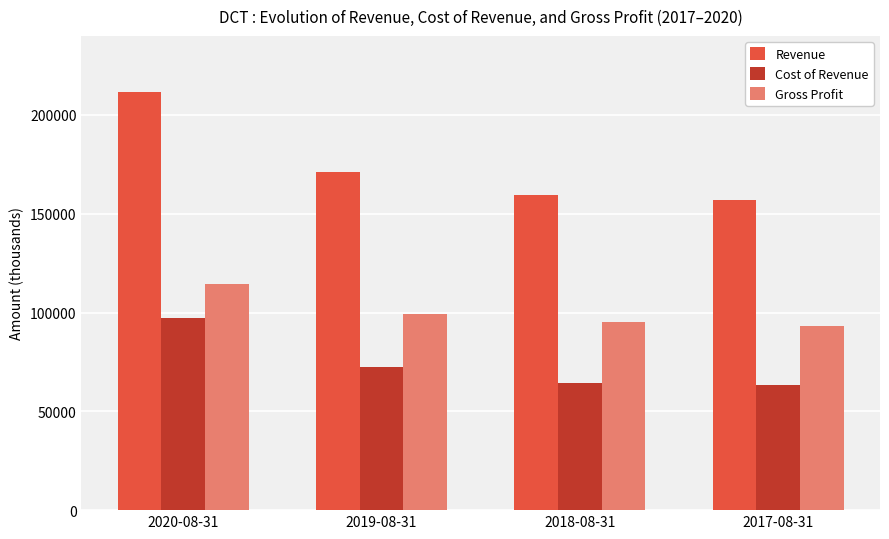

Where is Gross Profit nearest to the value 103900?

2019-08-31